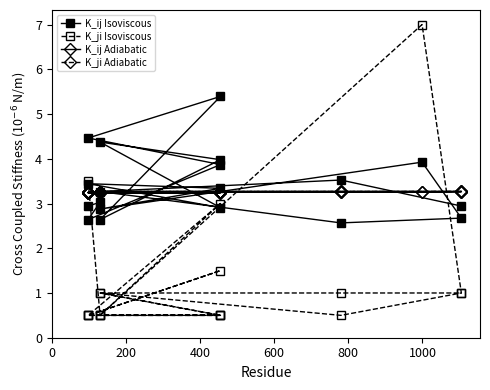

What is the greatest value displayed?

7.0